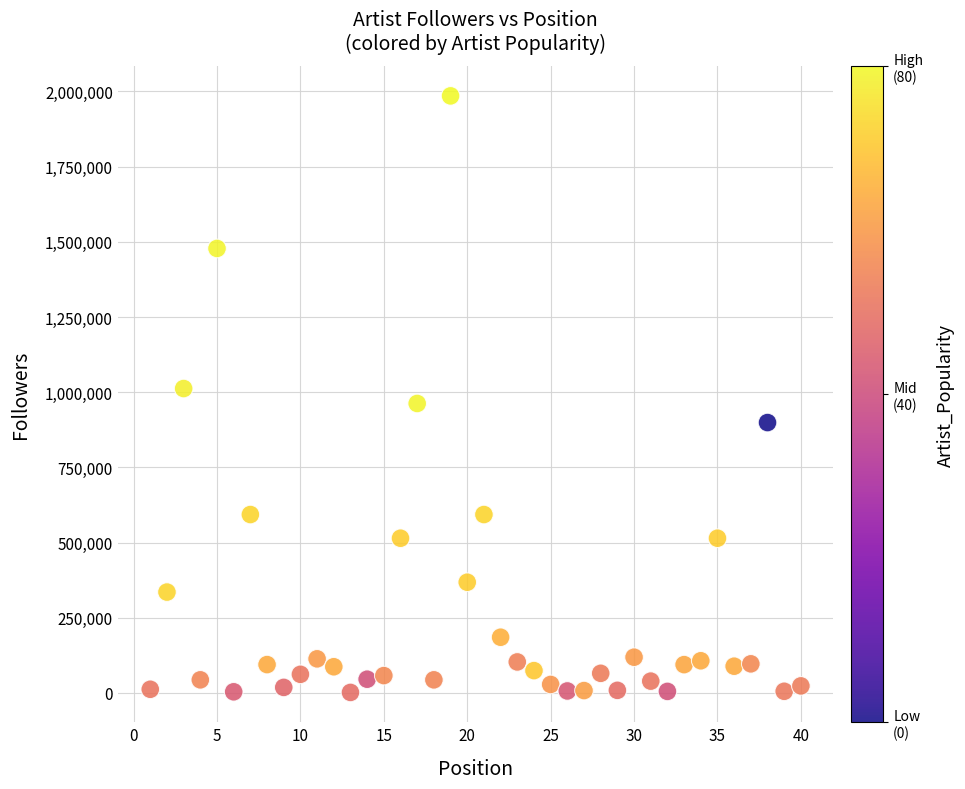

What is the range of Y values (max minus min)?

1983399